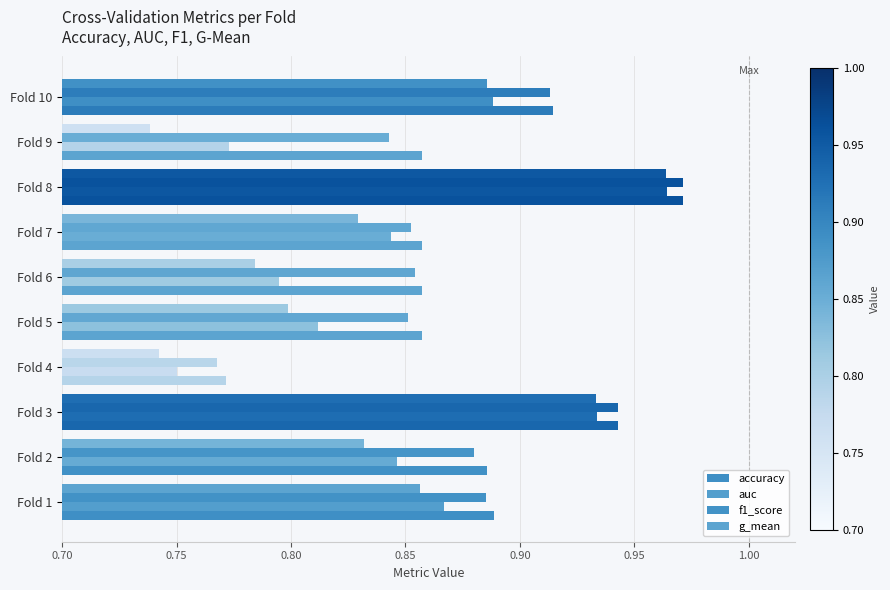

What is the smallest value displayed?

0.7